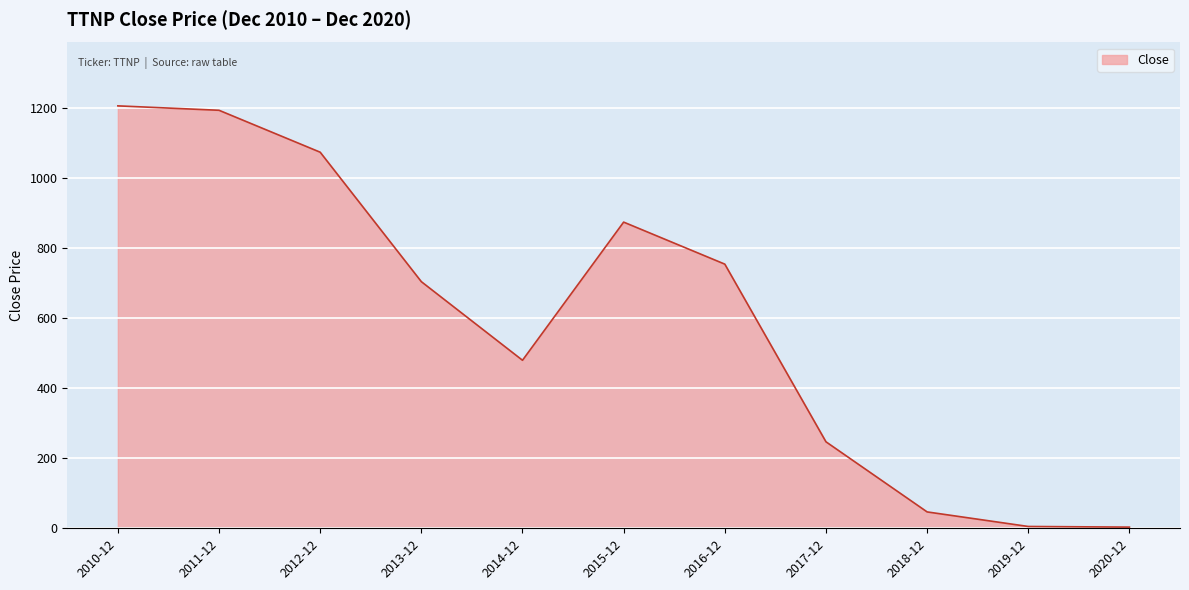

What is the maximum value shown in the chart?

1206.9